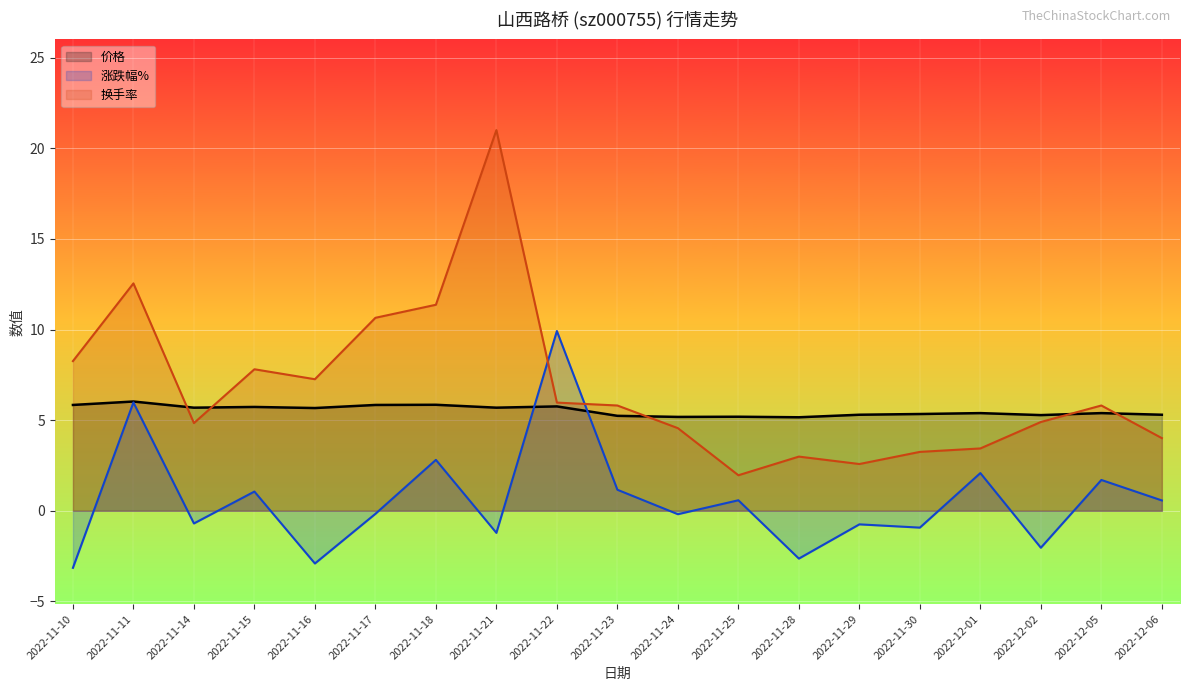

What is the approximate value of 换手率_line at 2022-12-02?

4.9